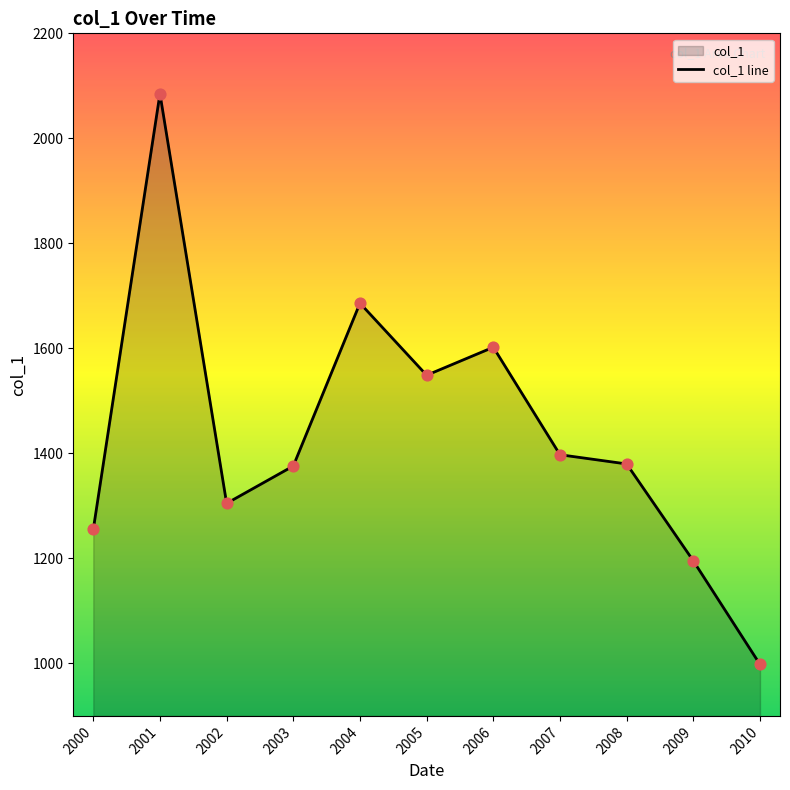

Between 2000 and 2005, which is larger?

2005